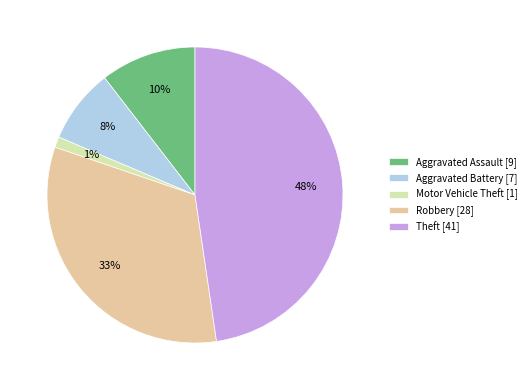

True or false: Aggravated Battery accounts for 8% of the total.

True